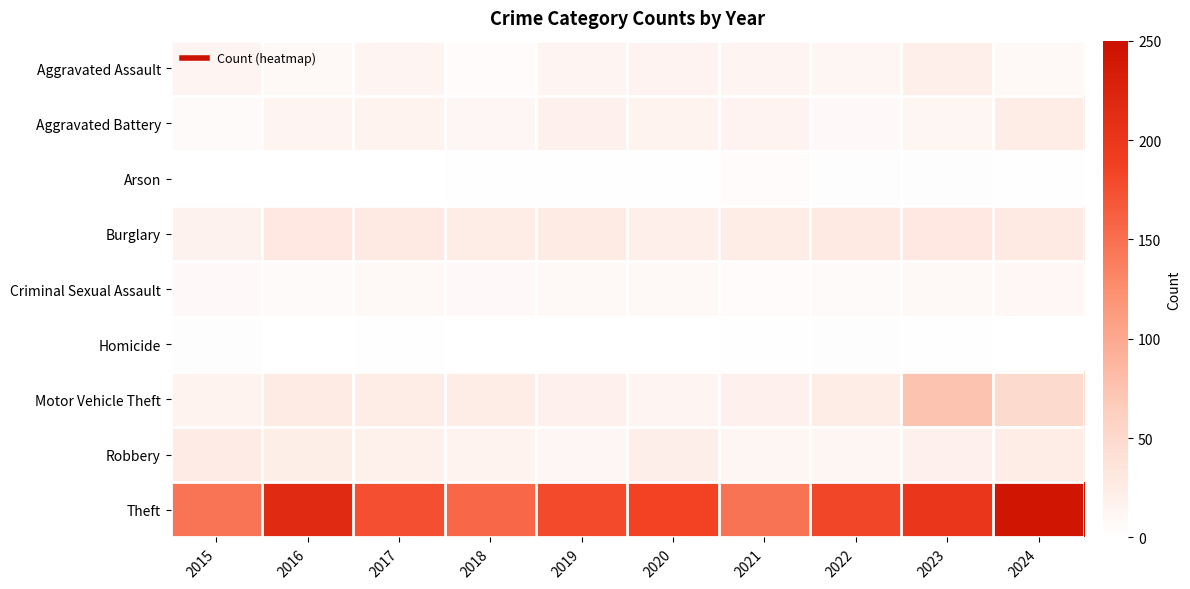

At how many categories does at least one series exceed 102?

10